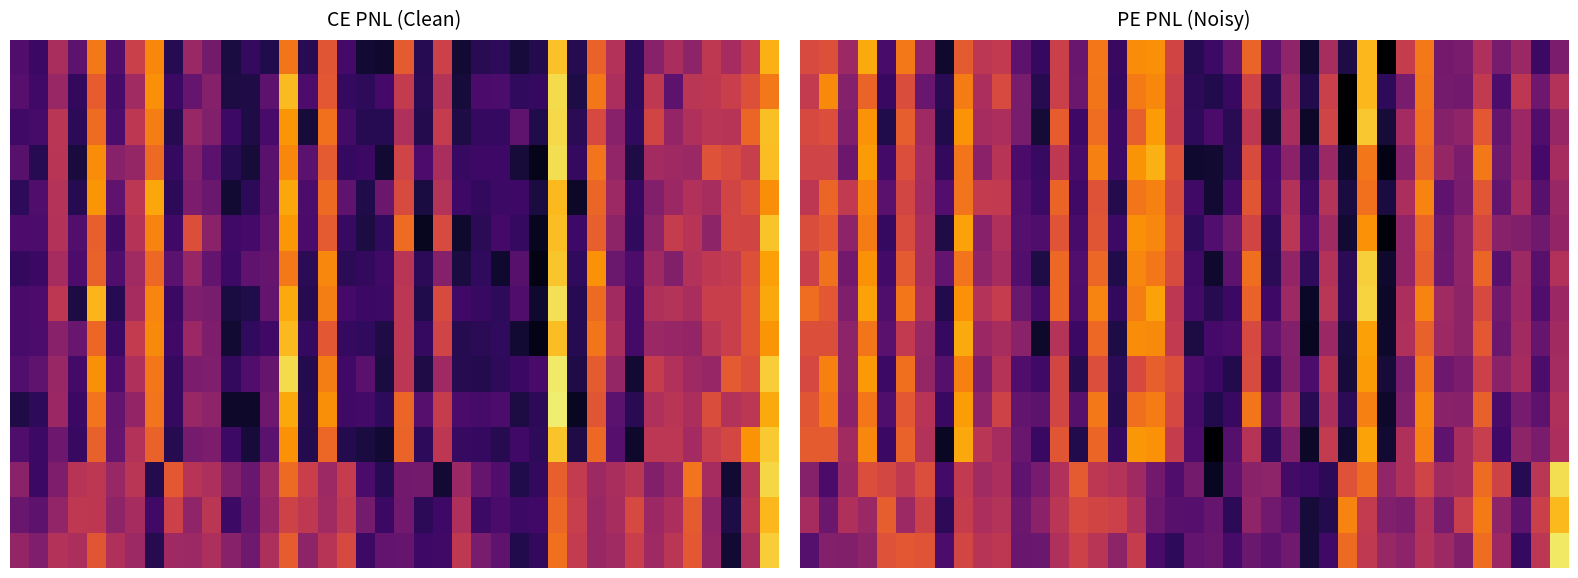

What is the minimum value for 12?

-167.2